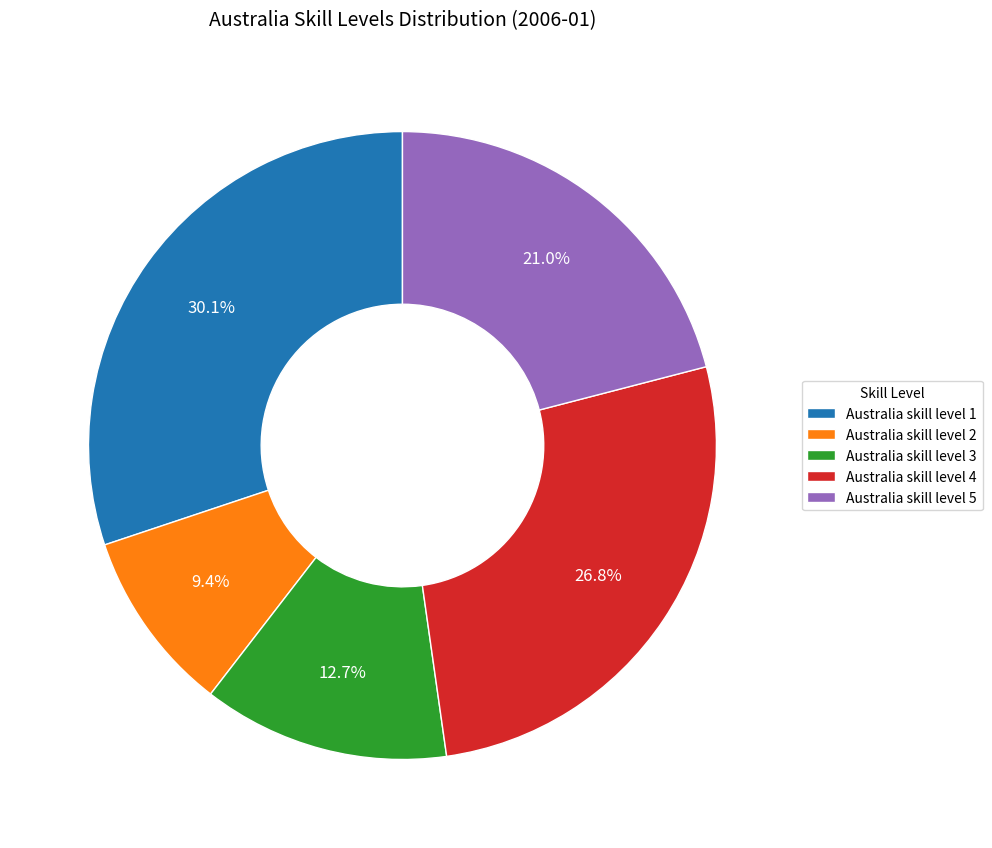

Is there any slice that represents more than half of the pie?

No